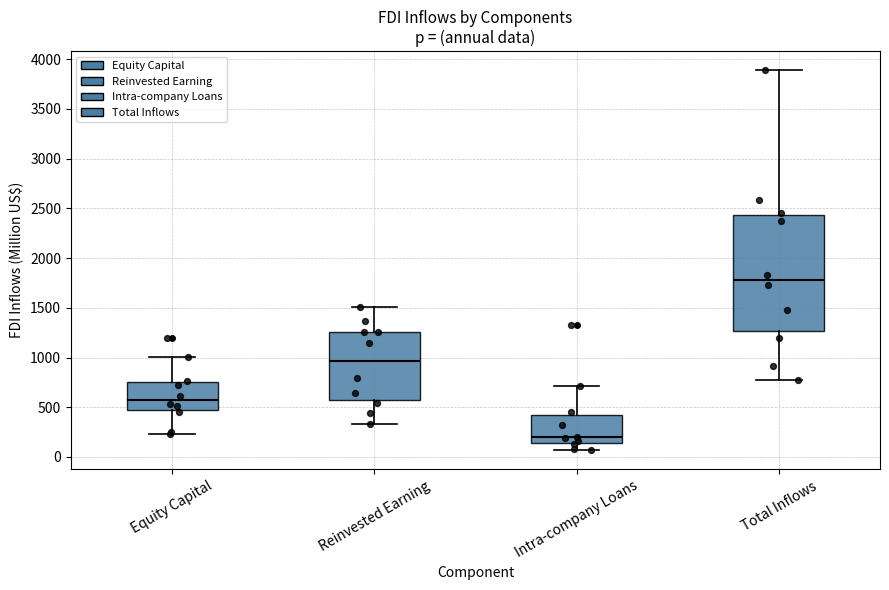

Which box's median line is the lowest?

Intra-company Loans